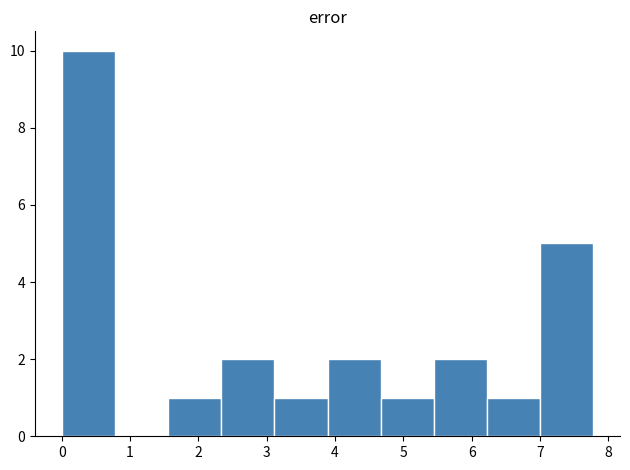

What is the height of the bar covering 4.7 to 5.4 on the x-axis? Neither the bar edges nor the heights are printed on the chart, so give them approximately, as read against the axes.

1